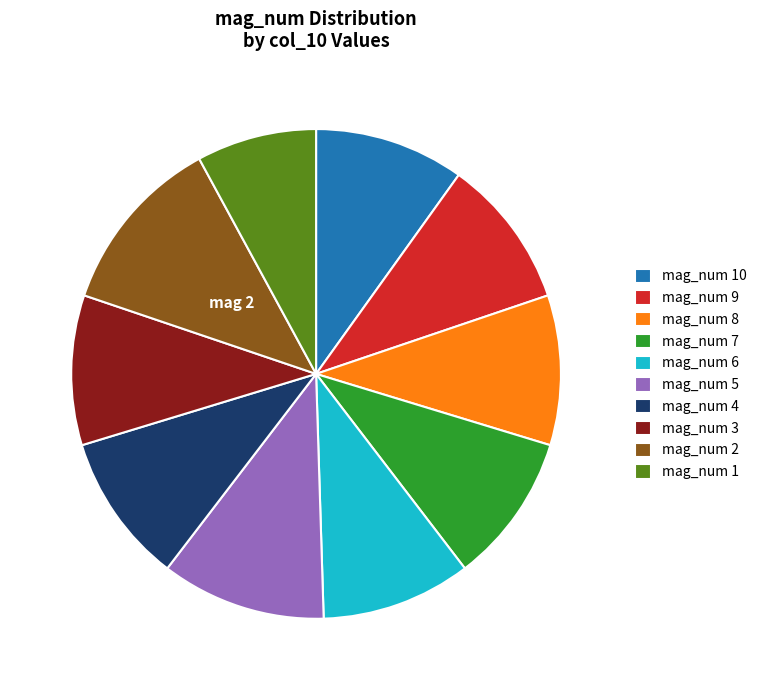

How many segments does this pie chart have?

10